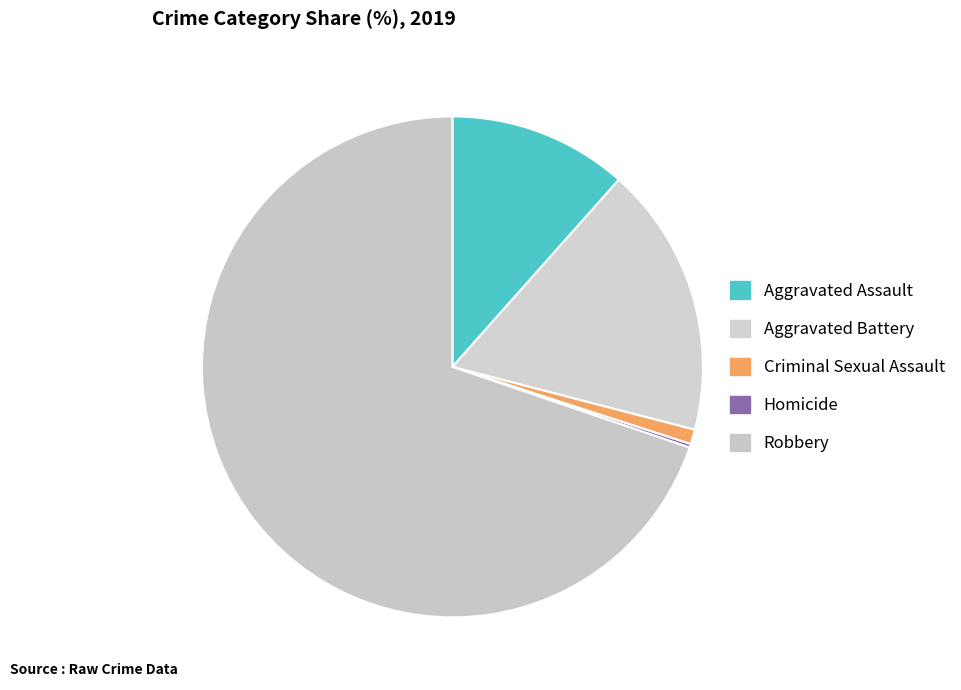

Which slice is the largest?

Robbery